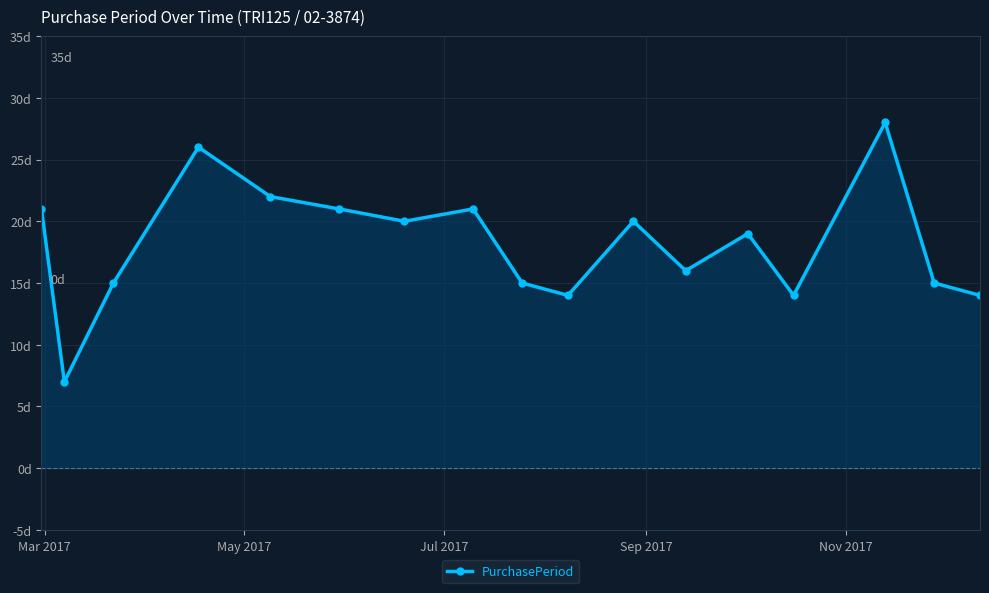

Is this an area chart (filled region under the line)?

Yes